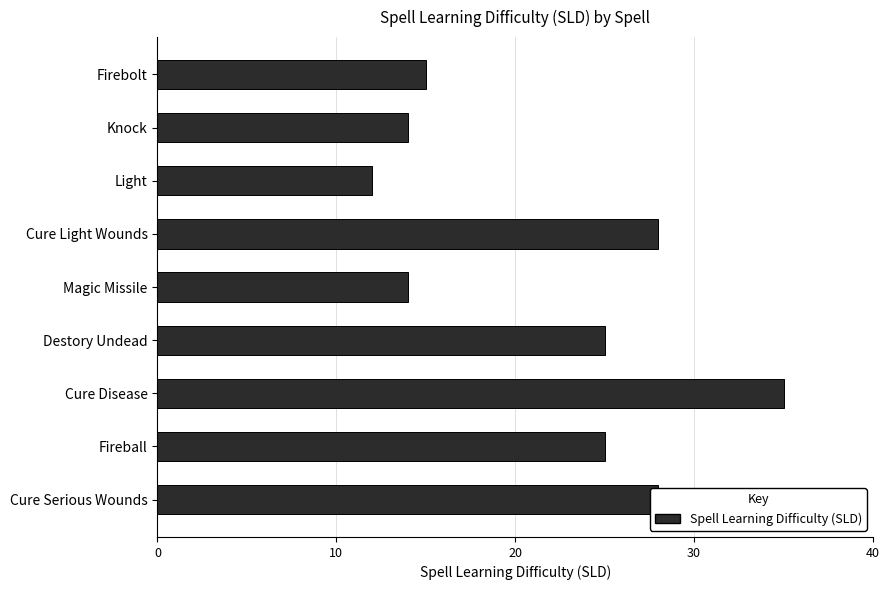

What is the label of the 7th bar from the bottom?

Light